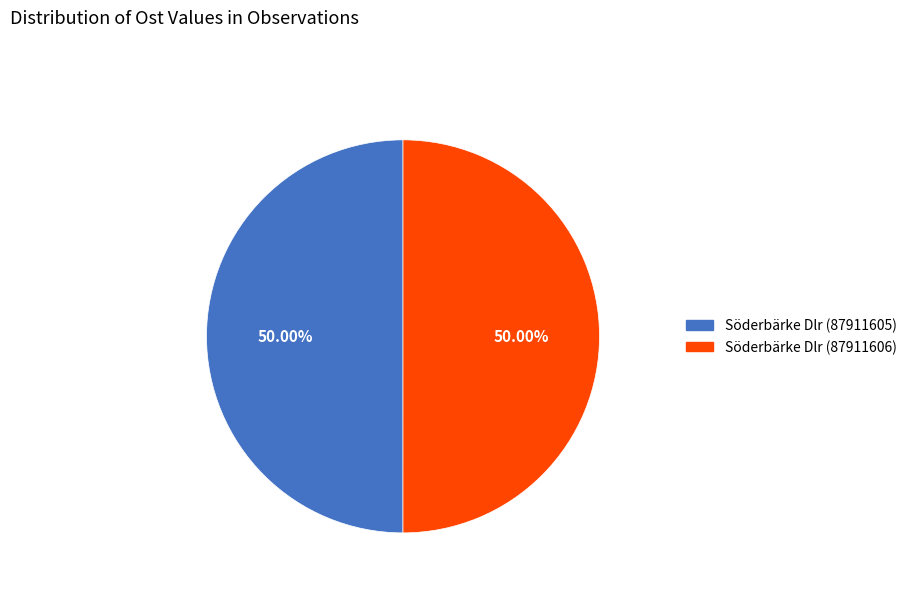

What portion of the pie excludes Söderbärke Dlr (87911606)?

50.0%